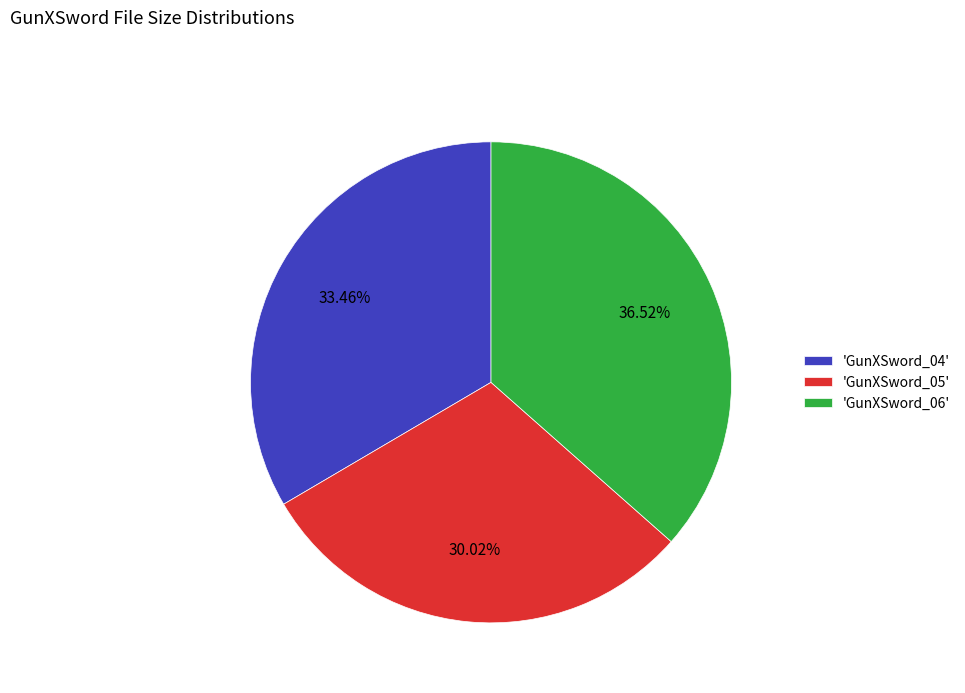

How many segments does this pie chart have?

3